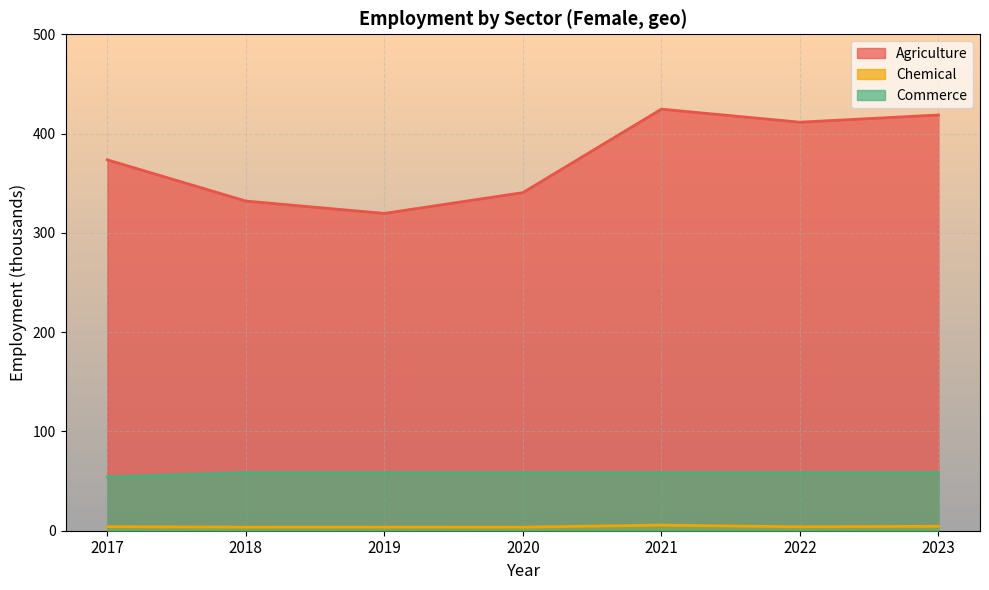

Which series has the largest total across all categories?

Agriculture